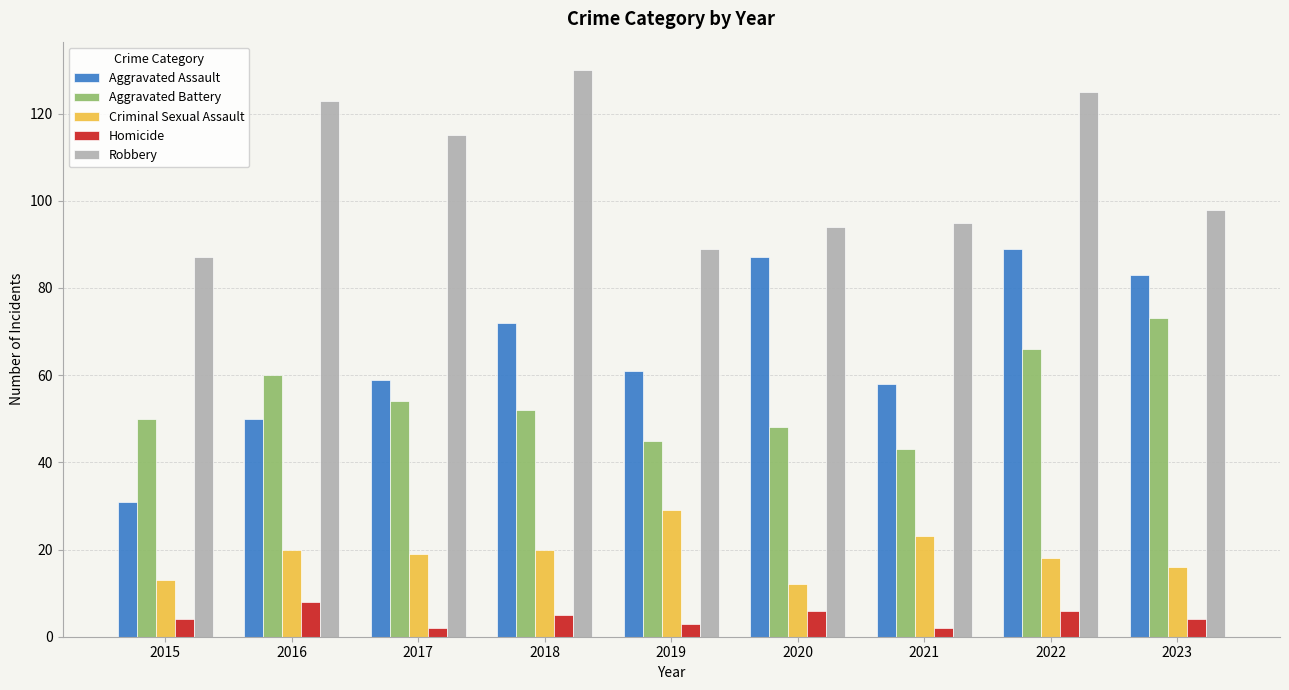

What is the average value of the Aggravated Battery series?

55